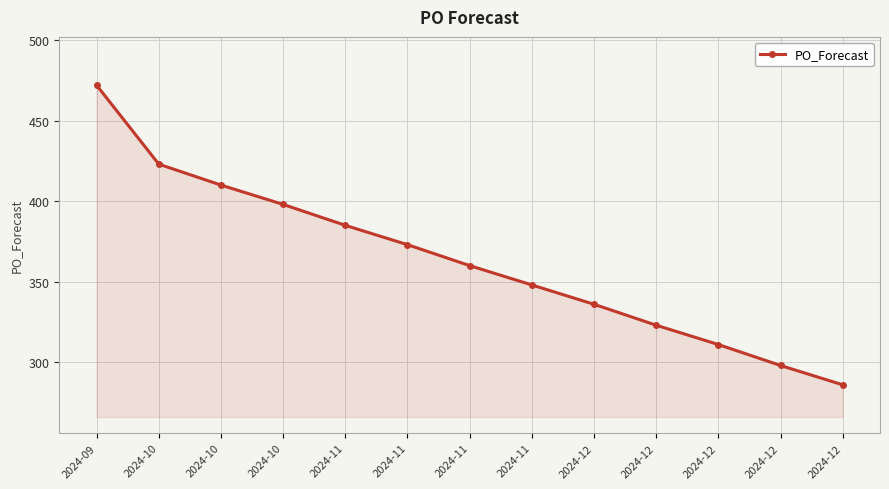

Is this an area chart (filled region under the line)?

Yes